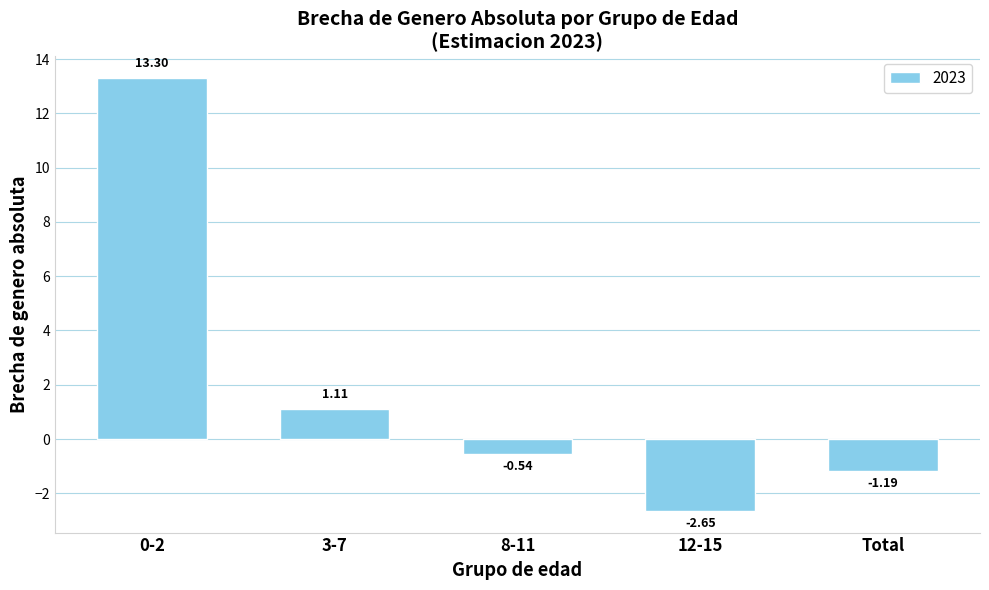

What is the value of the 1st bar from the left?

13.3